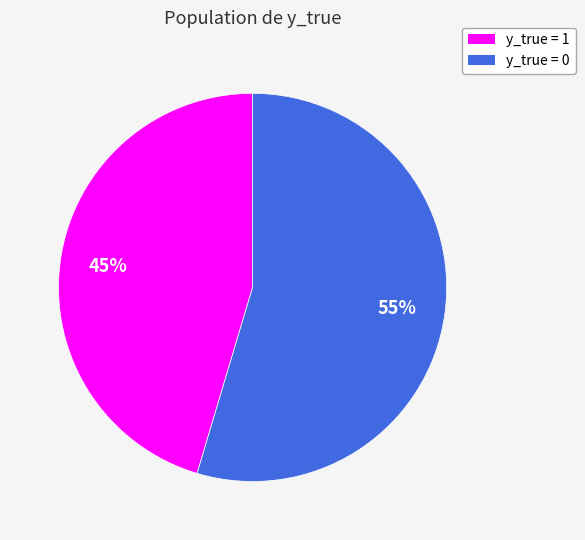

To the nearest percent, what is the average slice percentage?

50%